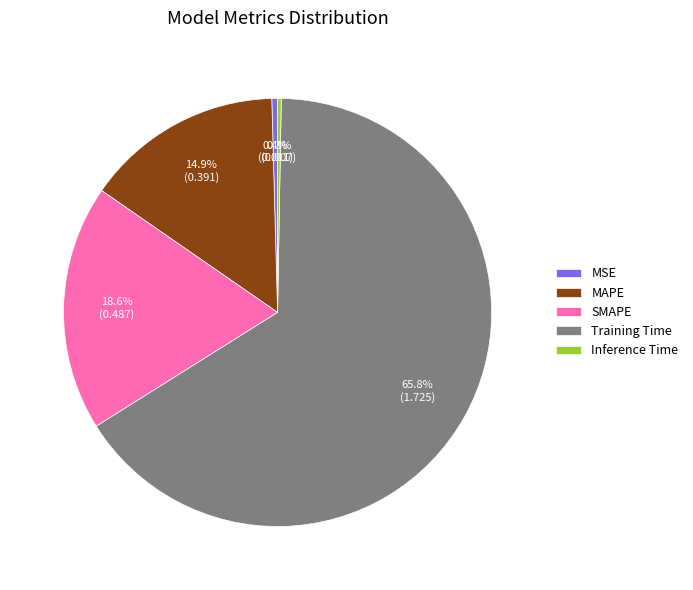

Does any single category account for the majority?

Yes